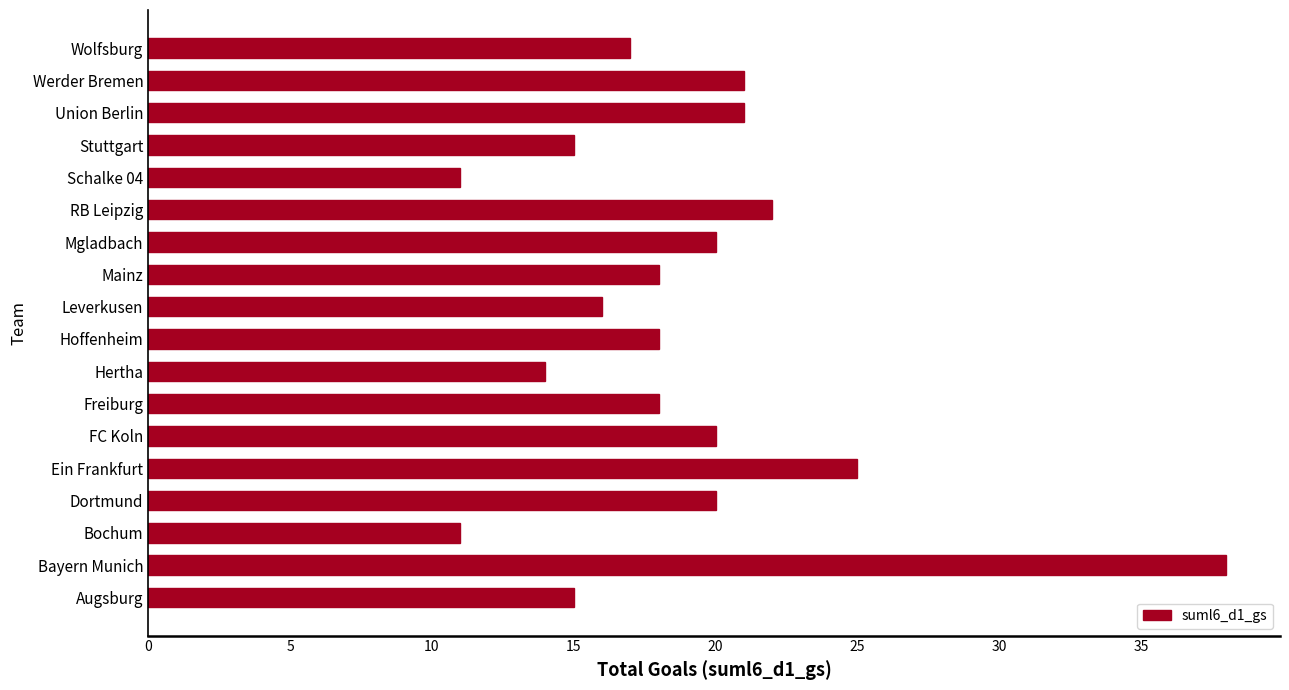

What is the difference between the second highest and second lowest values?

14